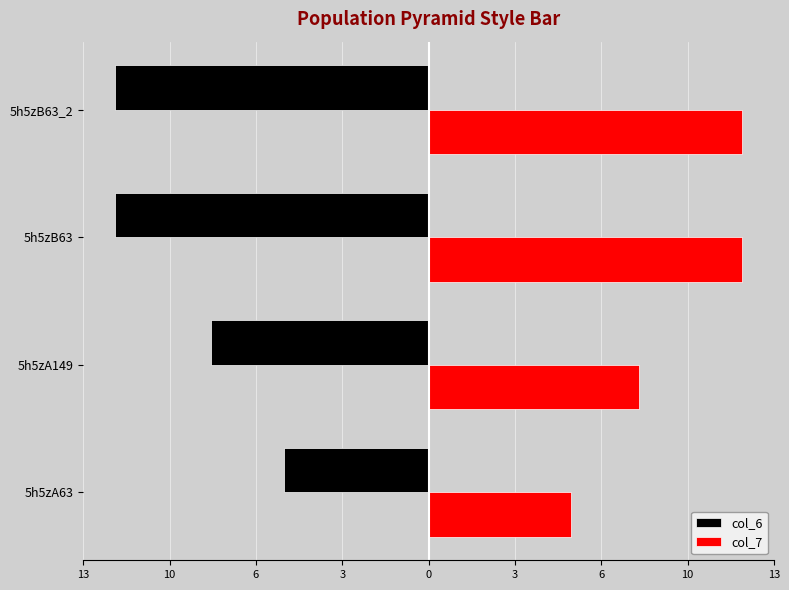

How many bars are there in each group?

2